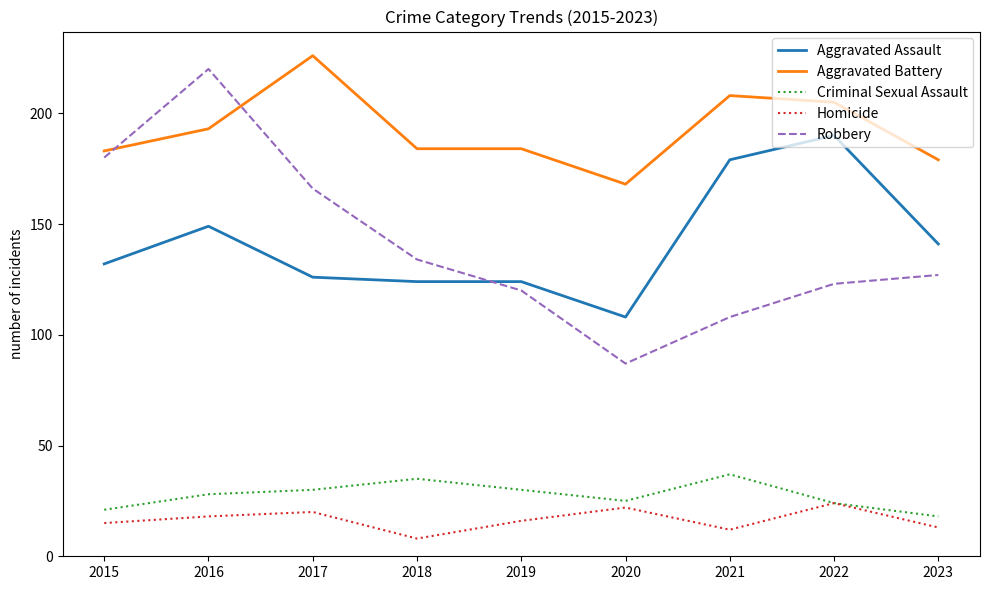

How many series are shown in this chart?

5